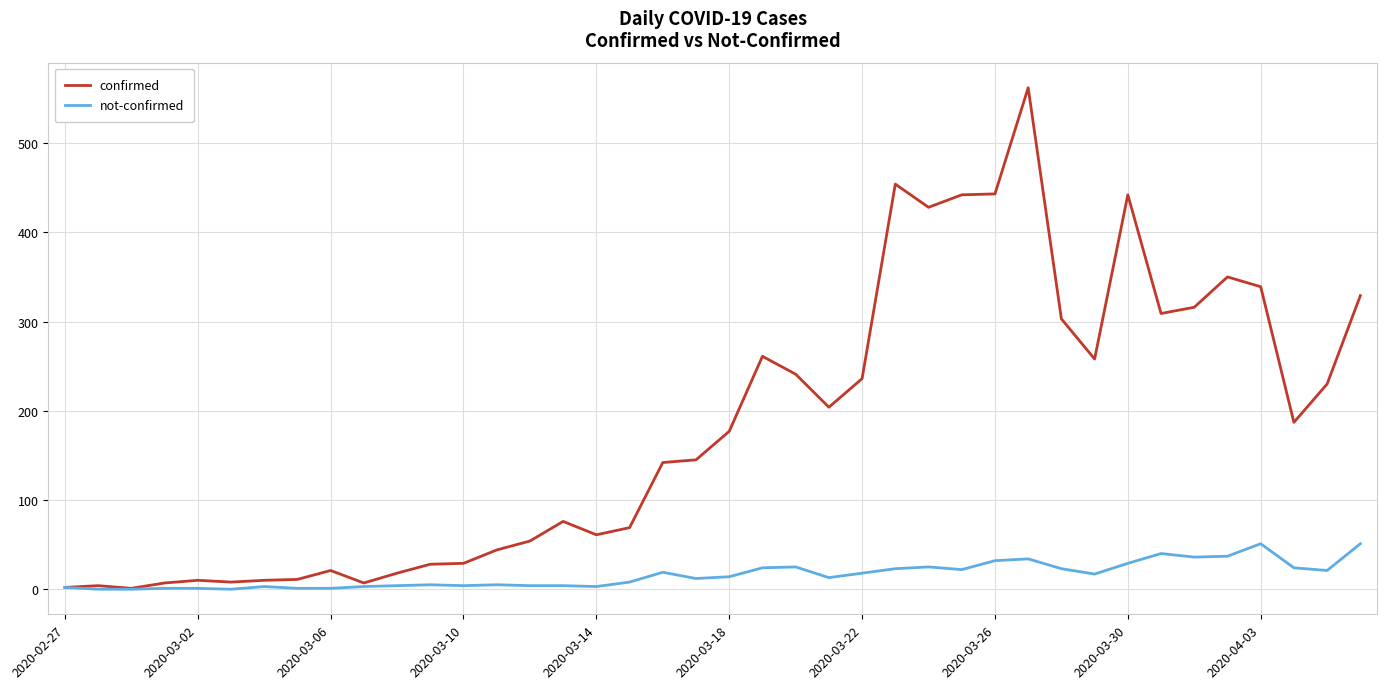

Which series has the largest total across all categories?

confirmed